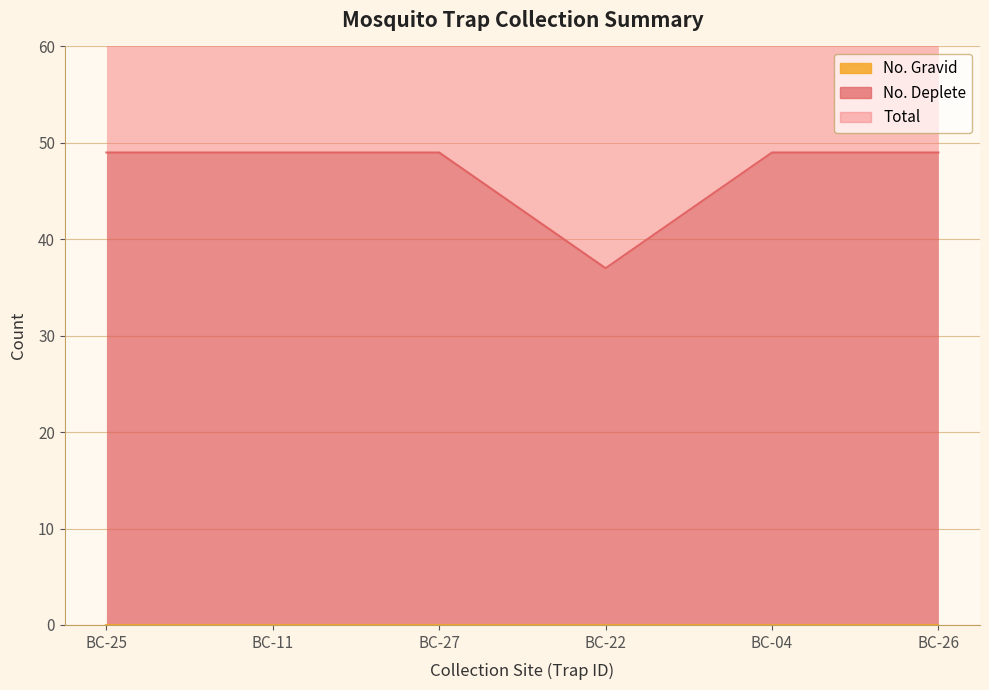

What is the minimum value shown in the chart?

37